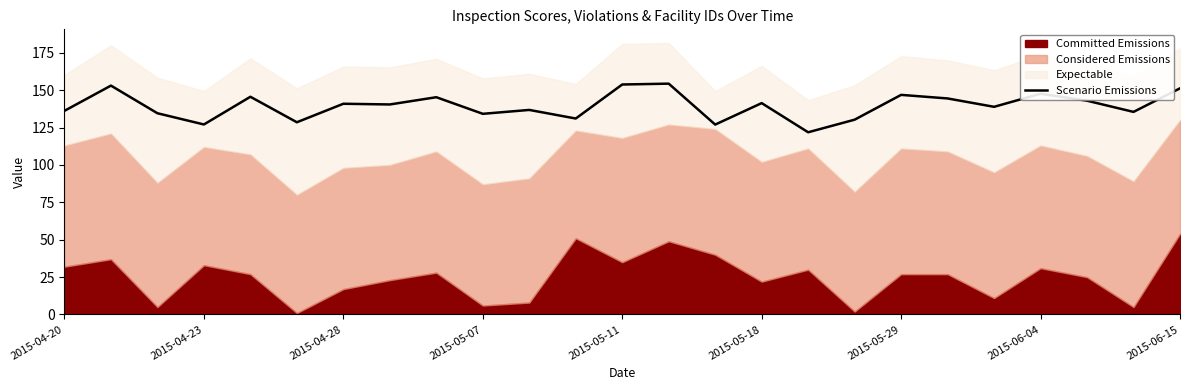

What is the sum of all values?

3490.3